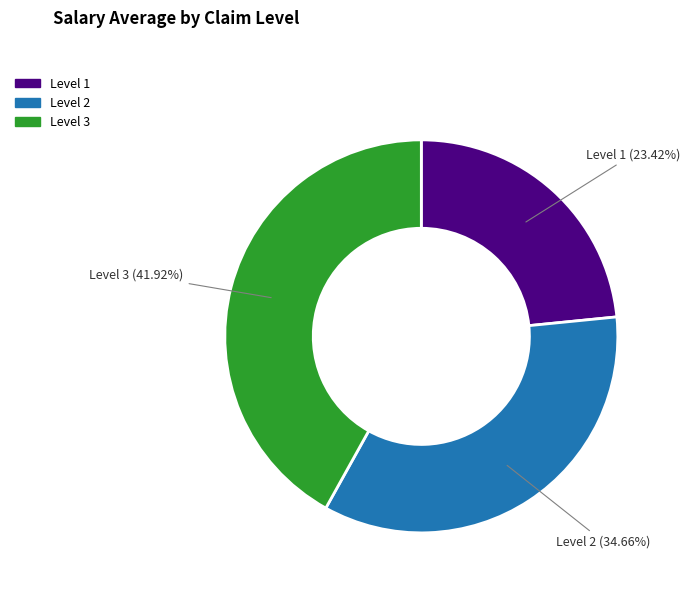

What is the smallest slice in the pie chart?

Level 1